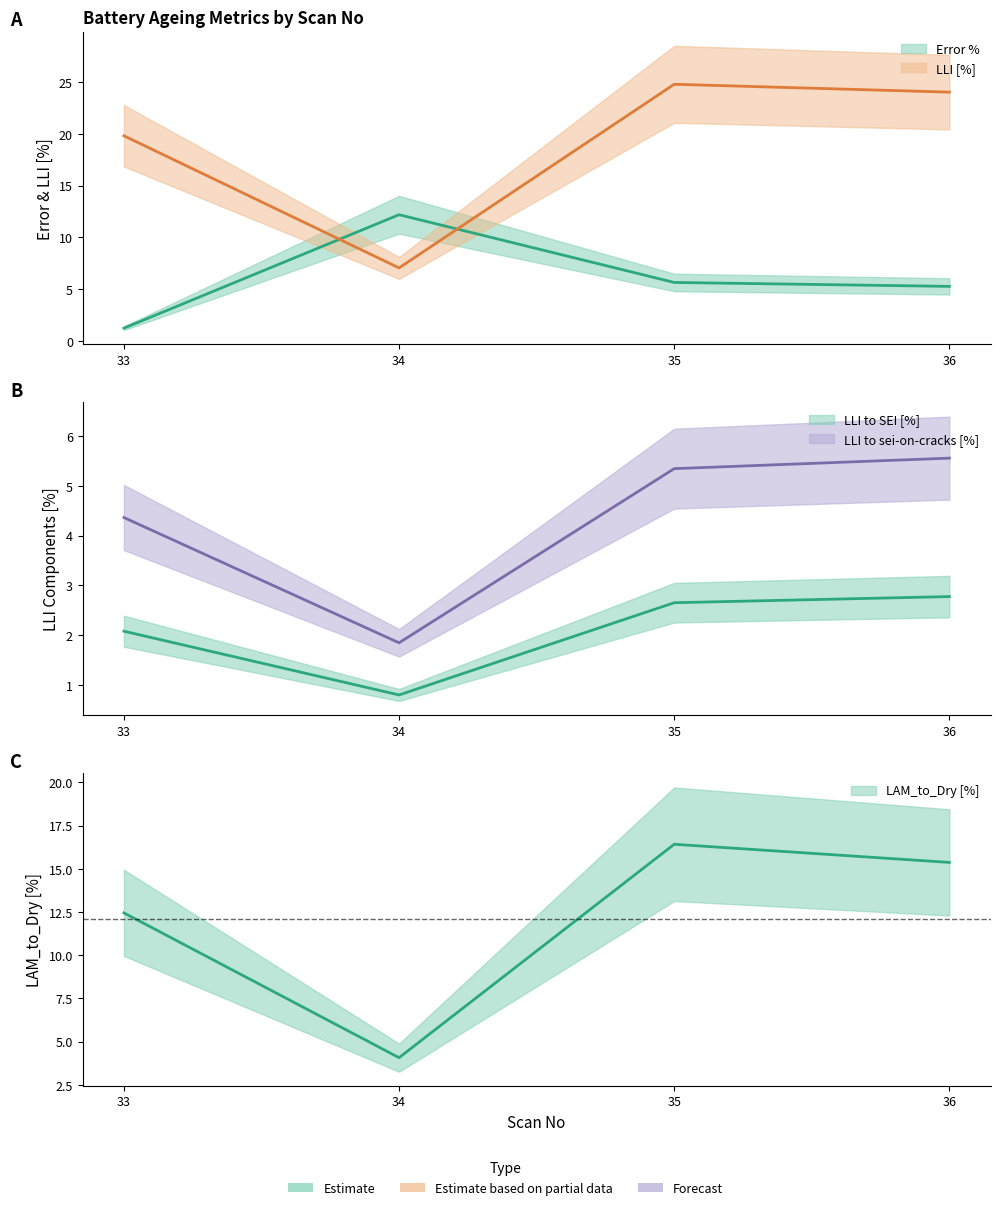

What is the total value across all series at 34?

26.0